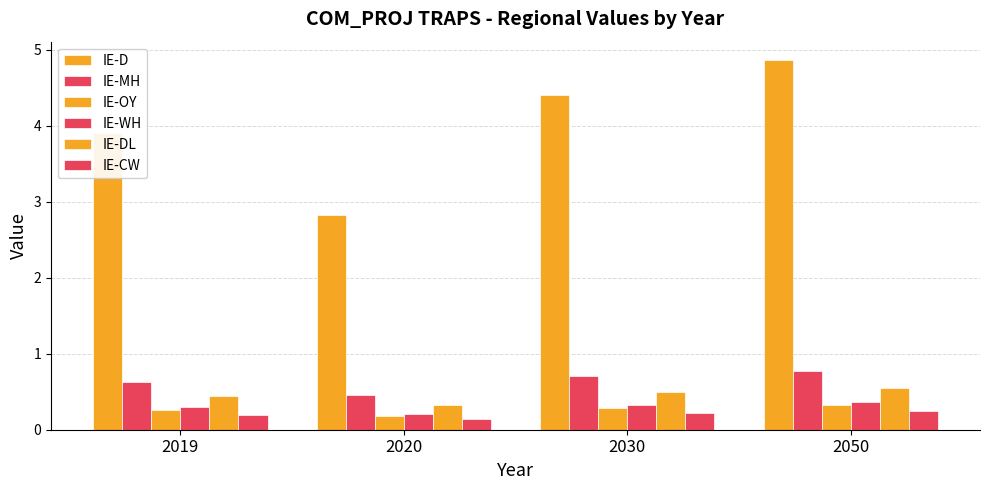

What is the difference between the IE-D values at 2030 and 2019?

0.5